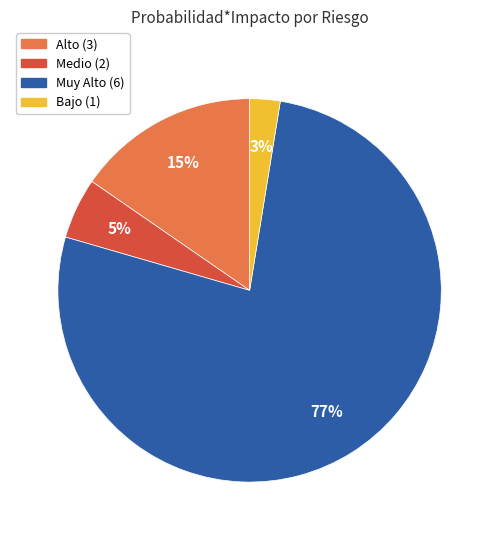

To the nearest percent, what is the average slice percentage?

25%